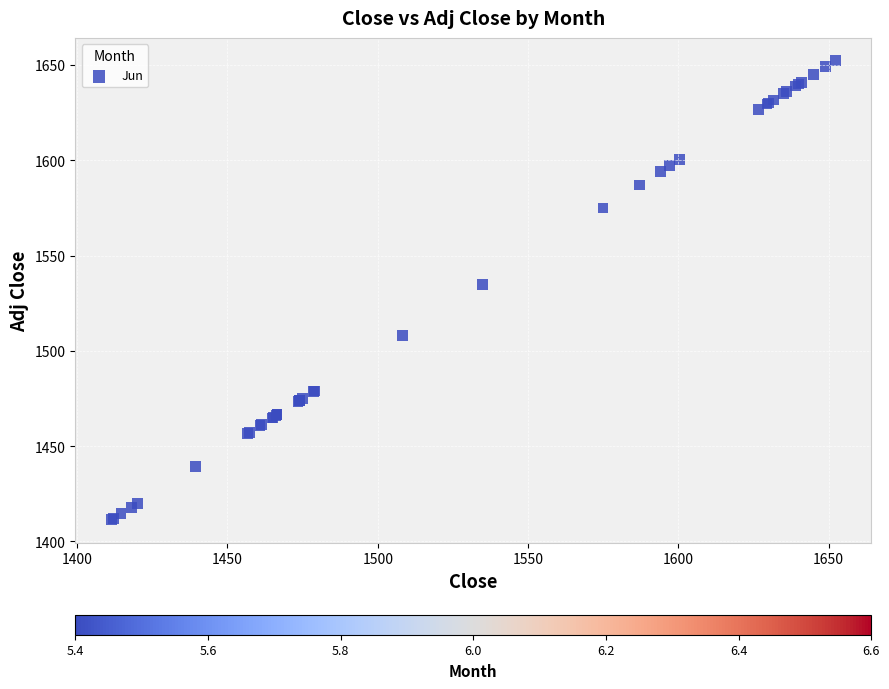

What Y value in the scatter plot is closest to 1531?

1534.8